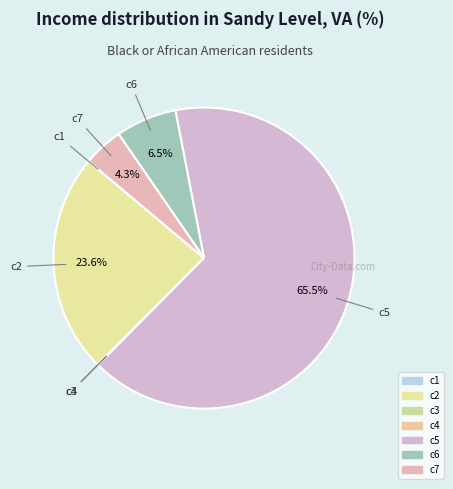

True or false: c5 accounts for 65% of the total.

True